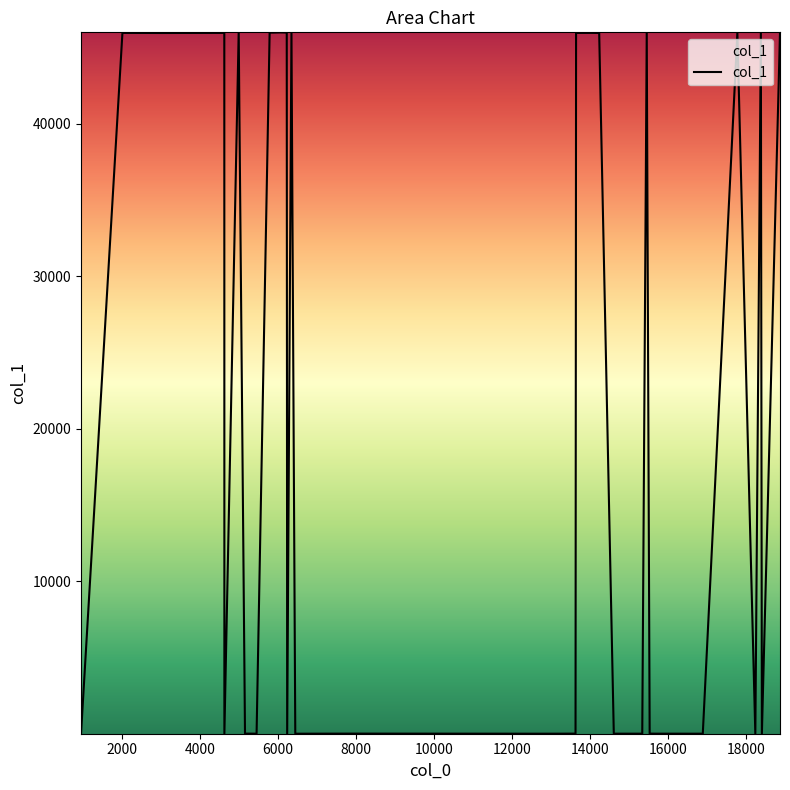

Does the chart have visible grid lines?

No